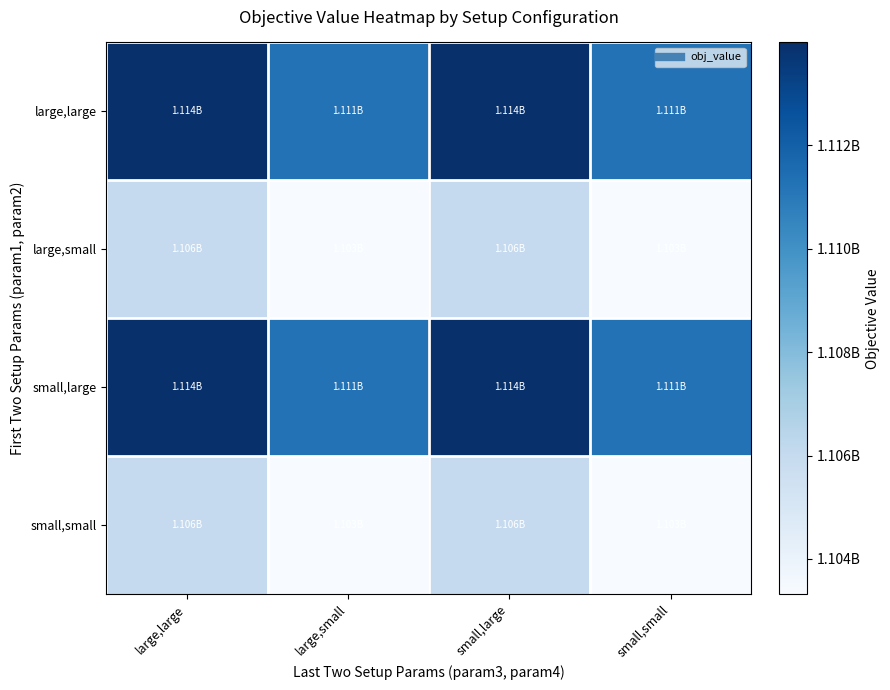

At which category is the sum across all series the highest?

large,large